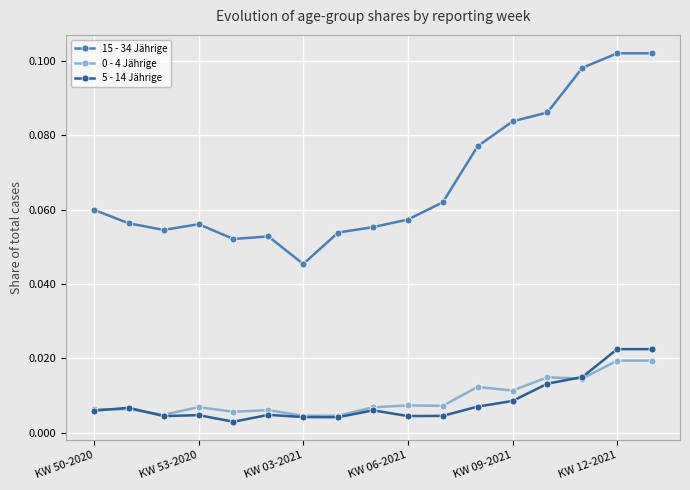

At how many categories does at least one series exceed 0?

17